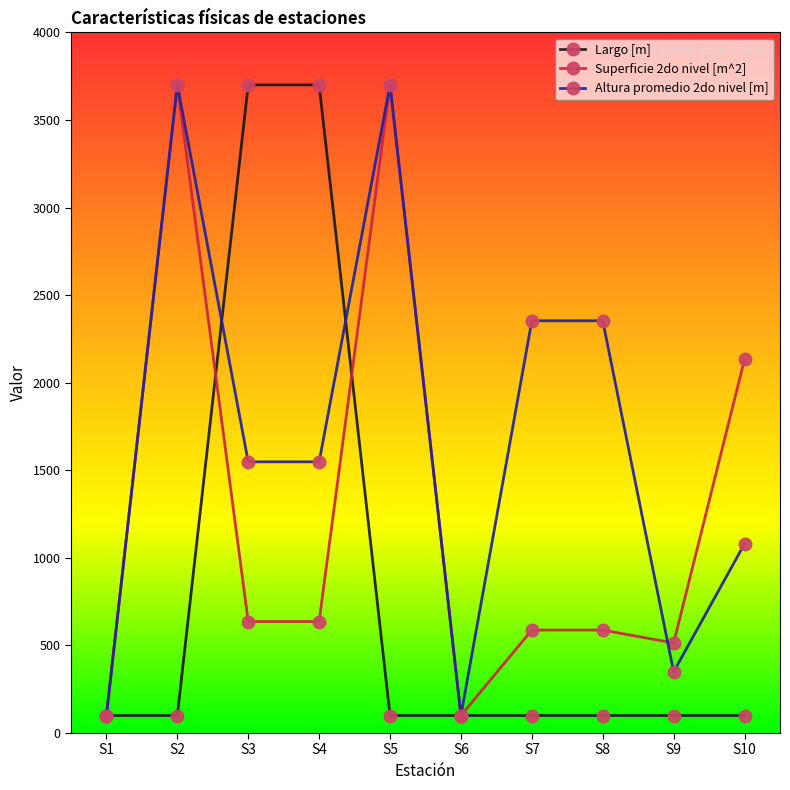

Is the value of Superficie 2do nivel [m^2] at S3 greater than the value of Largo [m] at S2?

Yes